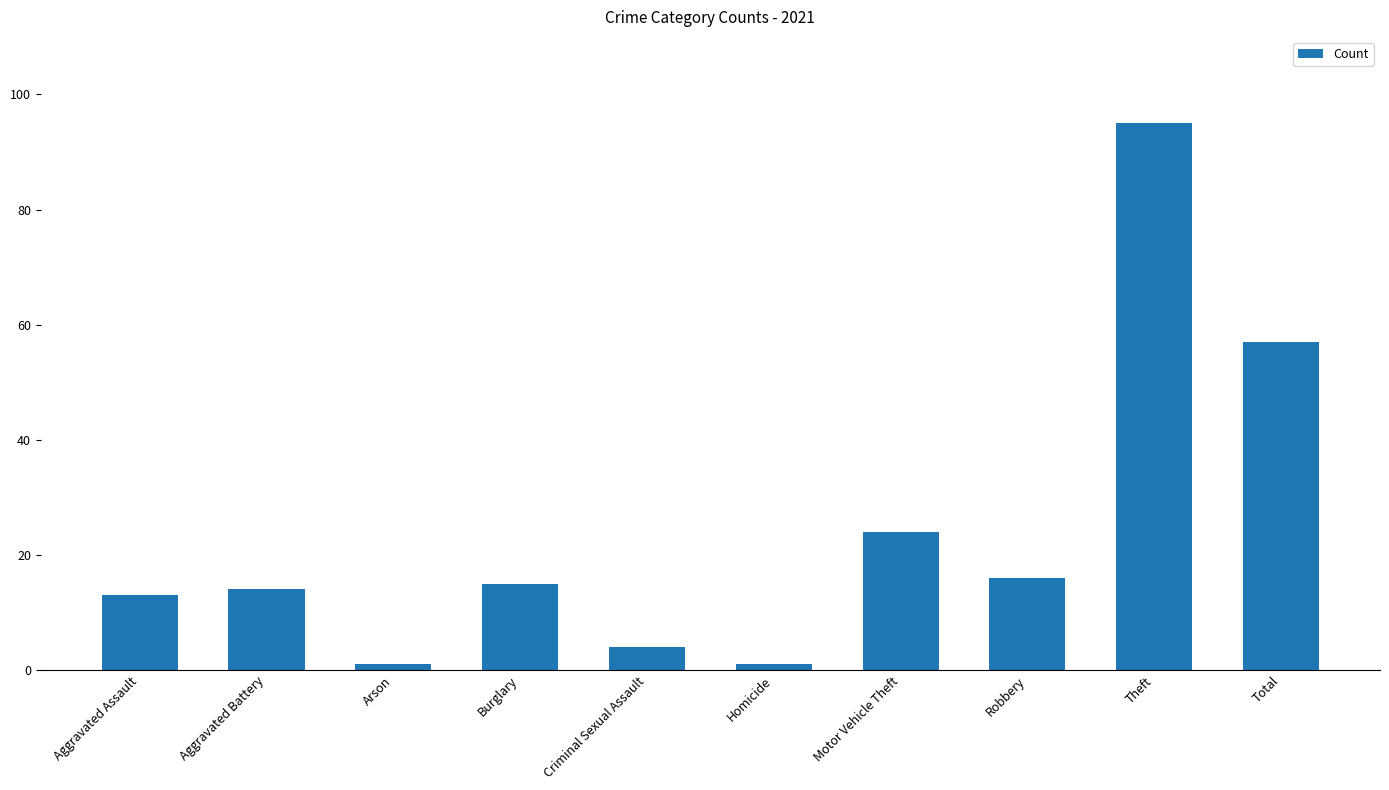

What is the label of the 10th bar from the left?

Total